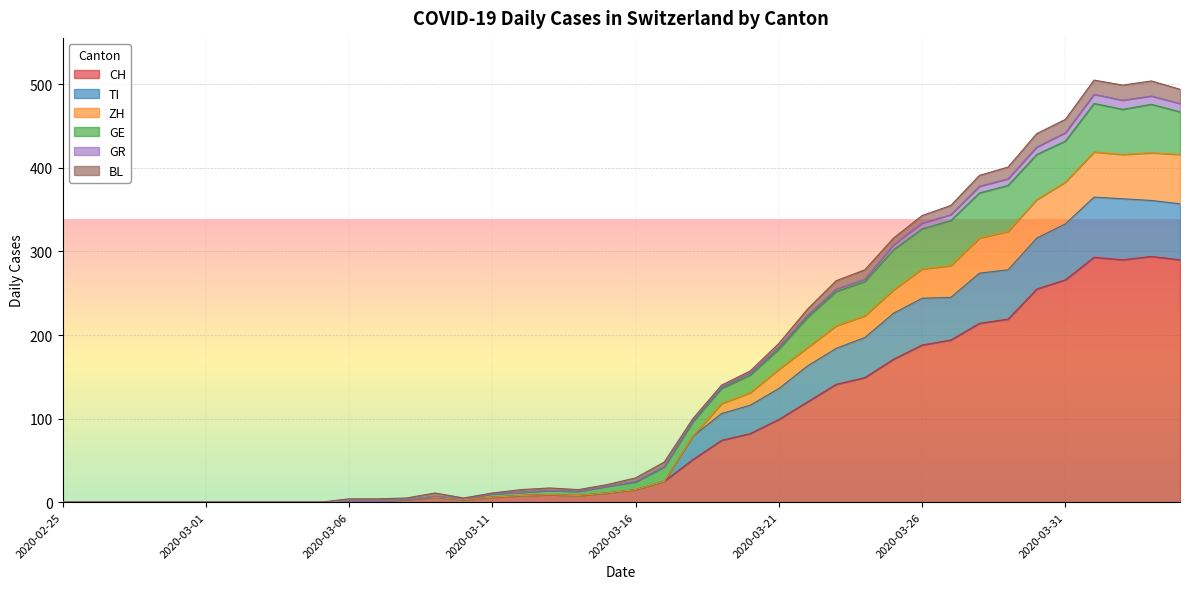

How many interior local valleys does the CH series have?

3